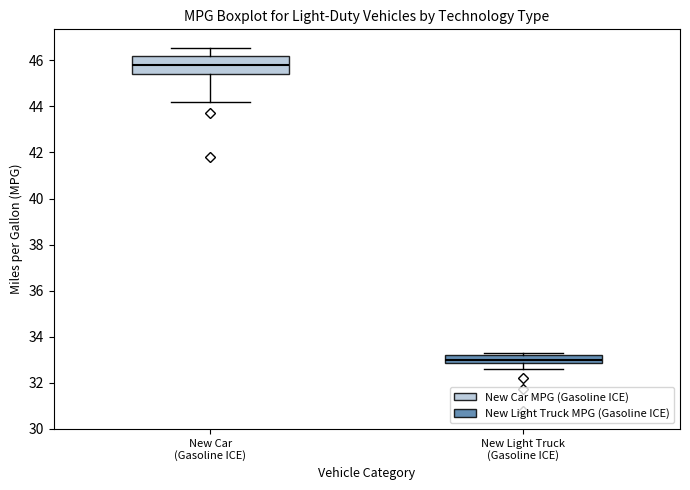

Reading left to right, transcribe this box plot: for each box, give where its median line is, the range the box spans, and where its two whiskers end, as read against the y-axis. The values are not printed on the chart, so give them approximately, as read against the axis.

New Car (Gasoline ICE): median 45.8, box 45.4 to 46.2, whiskers 44.2 to 46.6
New Light Truck (Gasoline ICE): median 33.0, box 32.8 to 33.2, whiskers 32.6 to 33.4